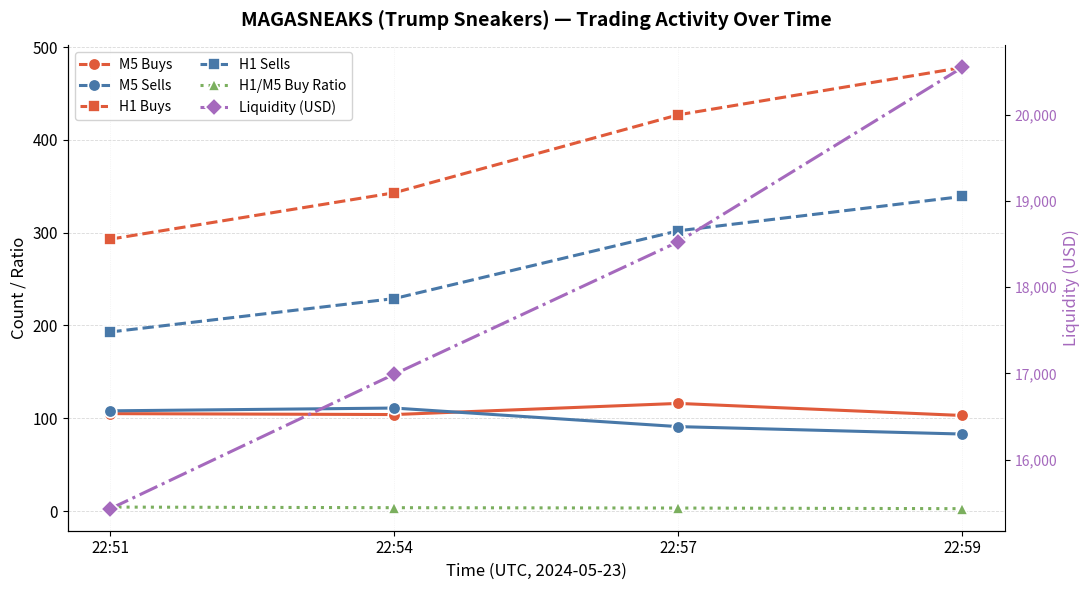

Between 22:54 and 22:59, which is larger?

22:54